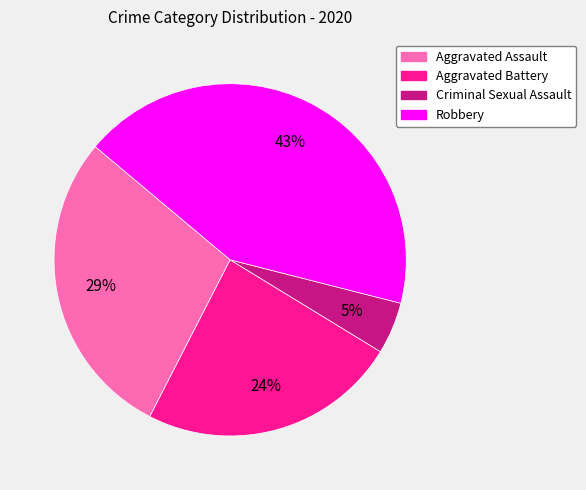

What percentage is the Aggravated Assault slice, to the nearest percent?

29%